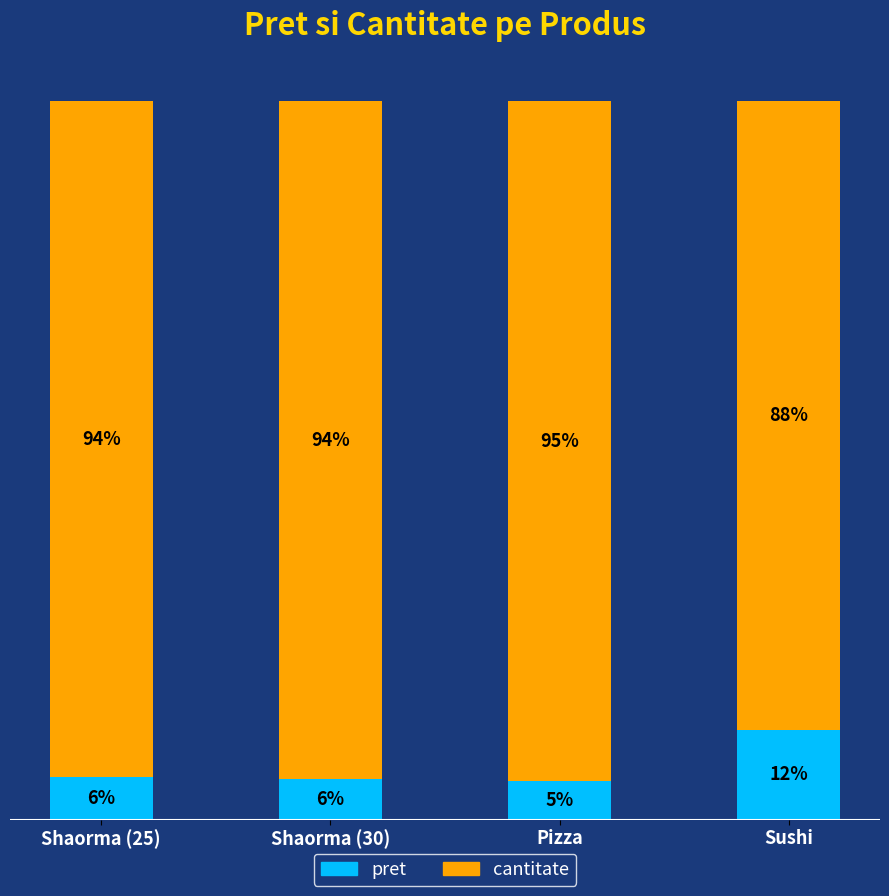

Which series has the widest spread of values?

cantitate